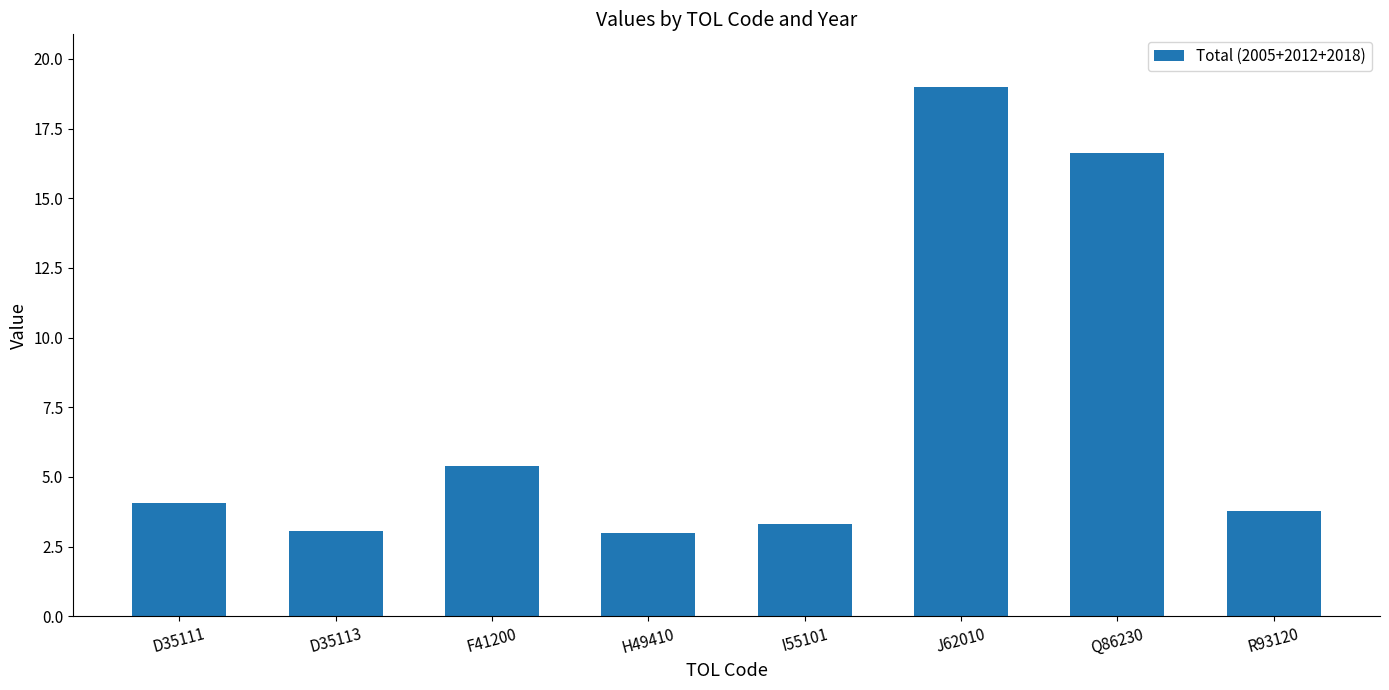

What is the label of the 4th bar from the right?

I55101